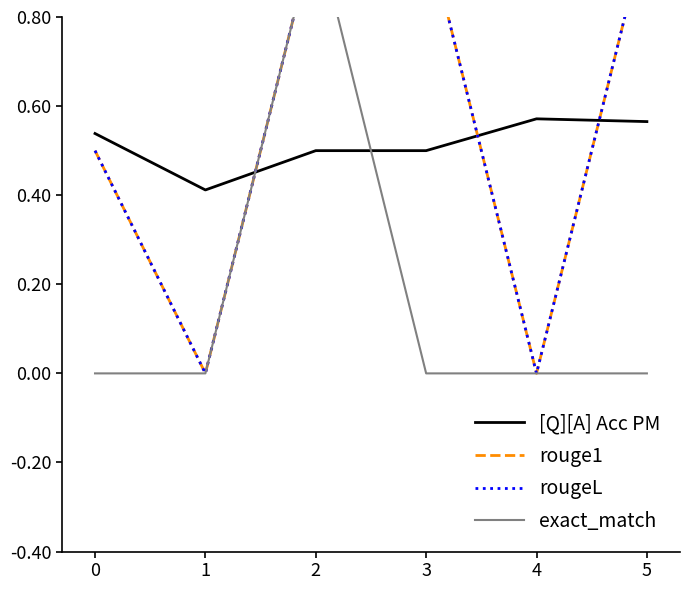

Rank the categories by rougeL value from highest to lowest.

2, 3, 5, 0, 1, 4